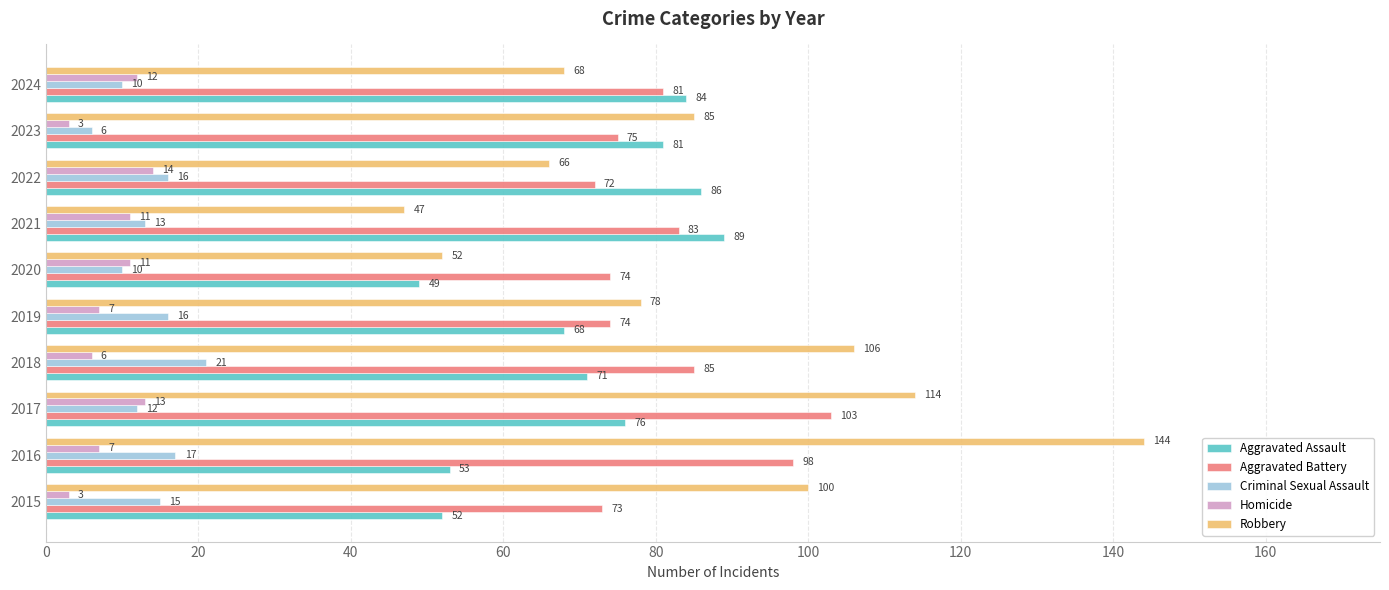

How many data points in Aggravated Assault are less than 76?

5